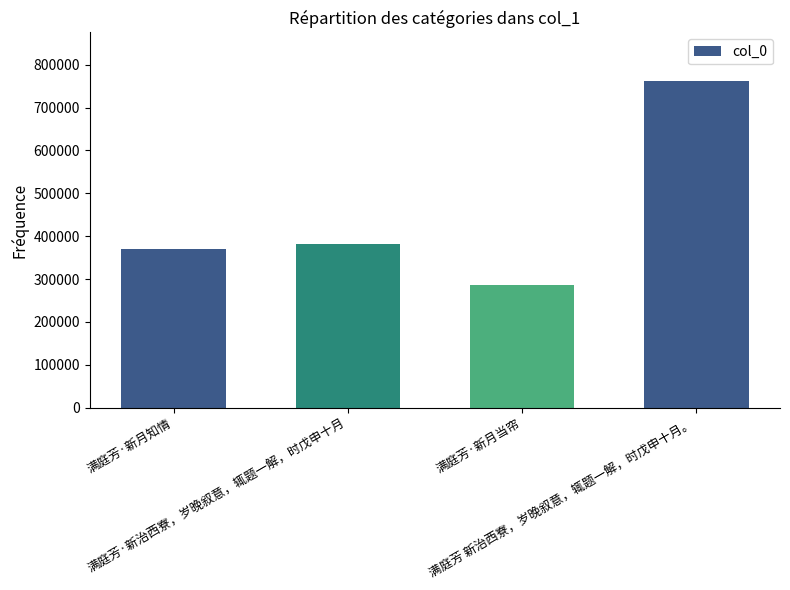

What is the difference between the values at 满庭芳·新治西寮，岁晚叙意，辄题一解，时戊申十月 and 满庭芳·新月知情?

9800